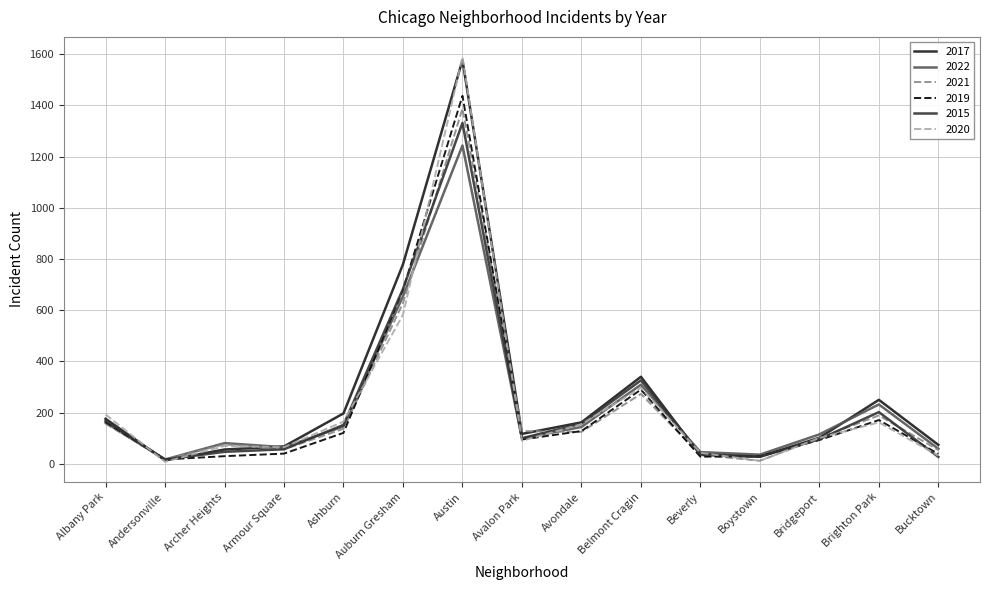

Which series has the largest total across all categories?

2017